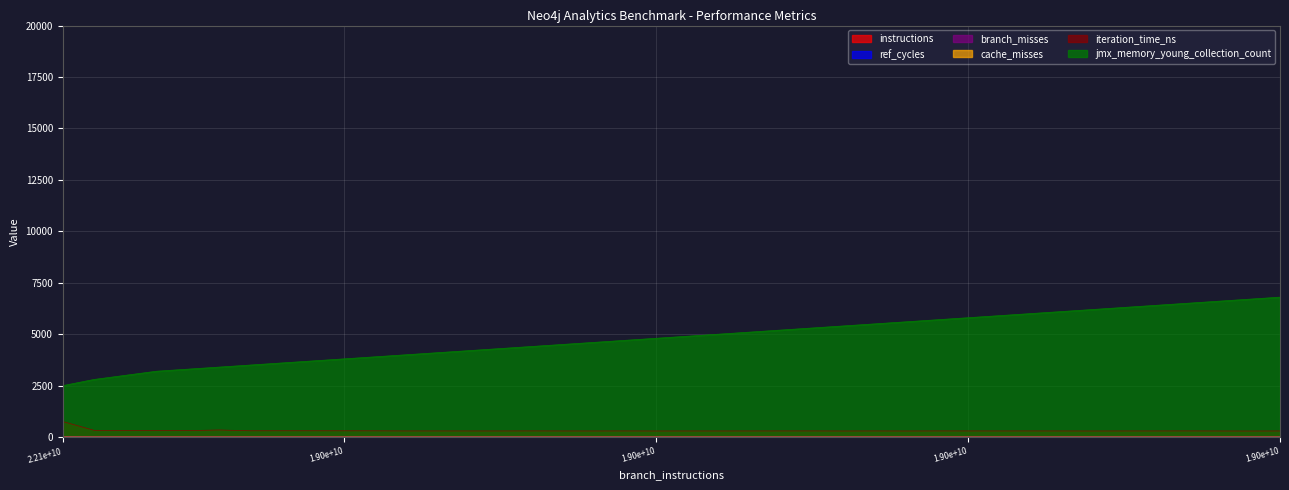

True or false: ref_cycles and cache_misses cross at least once.

False